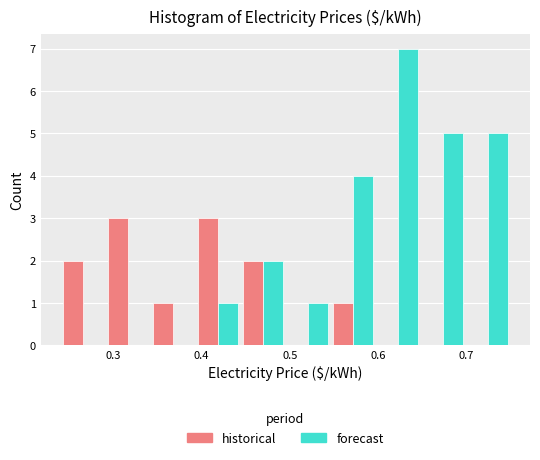

What is the height of the forecast bar covering 0.393 to 0.444 on the x-axis? Neither the bar edges nor the heights are printed on the chart, so give them approximately, as read against the axes.

1